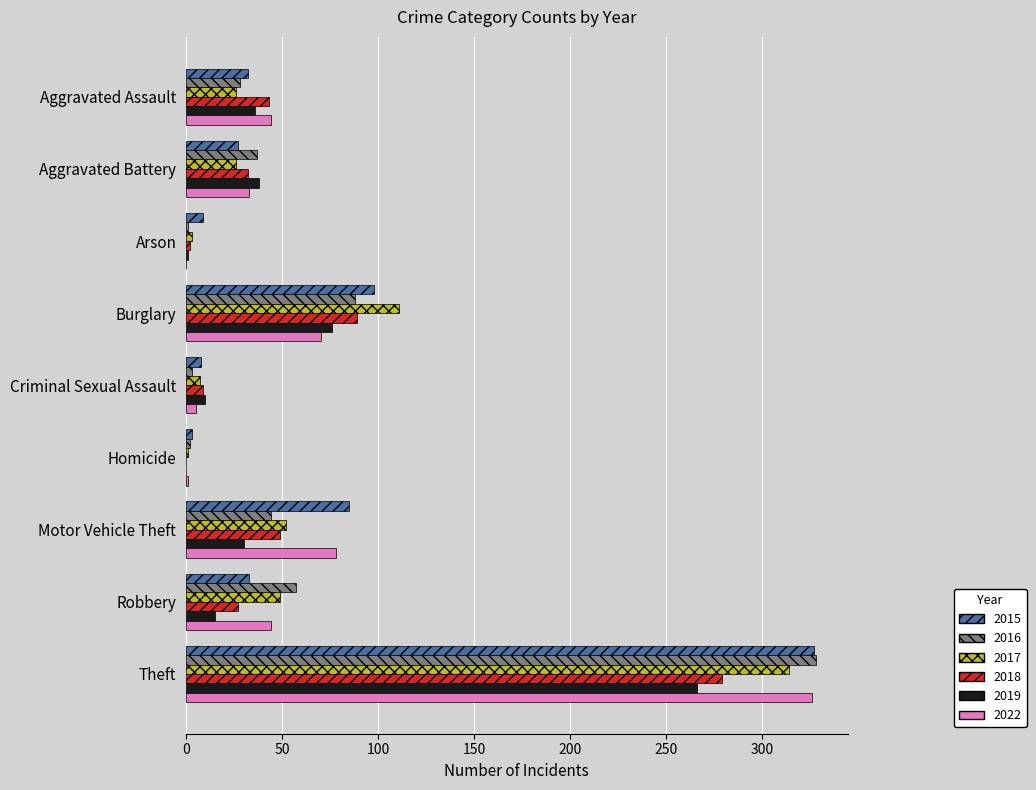

Is the value of 2015 at Burglary greater than the value of 2018 at Aggravated Assault?

Yes